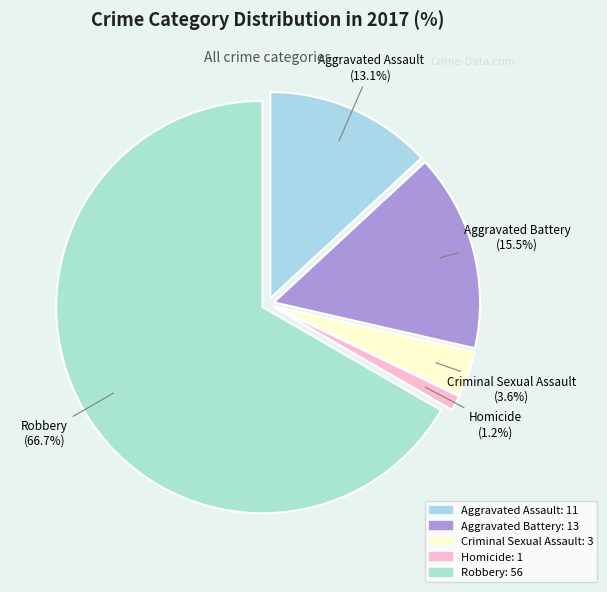

The Aggravated Battery slice represents 25% of the pie. True or false?

False